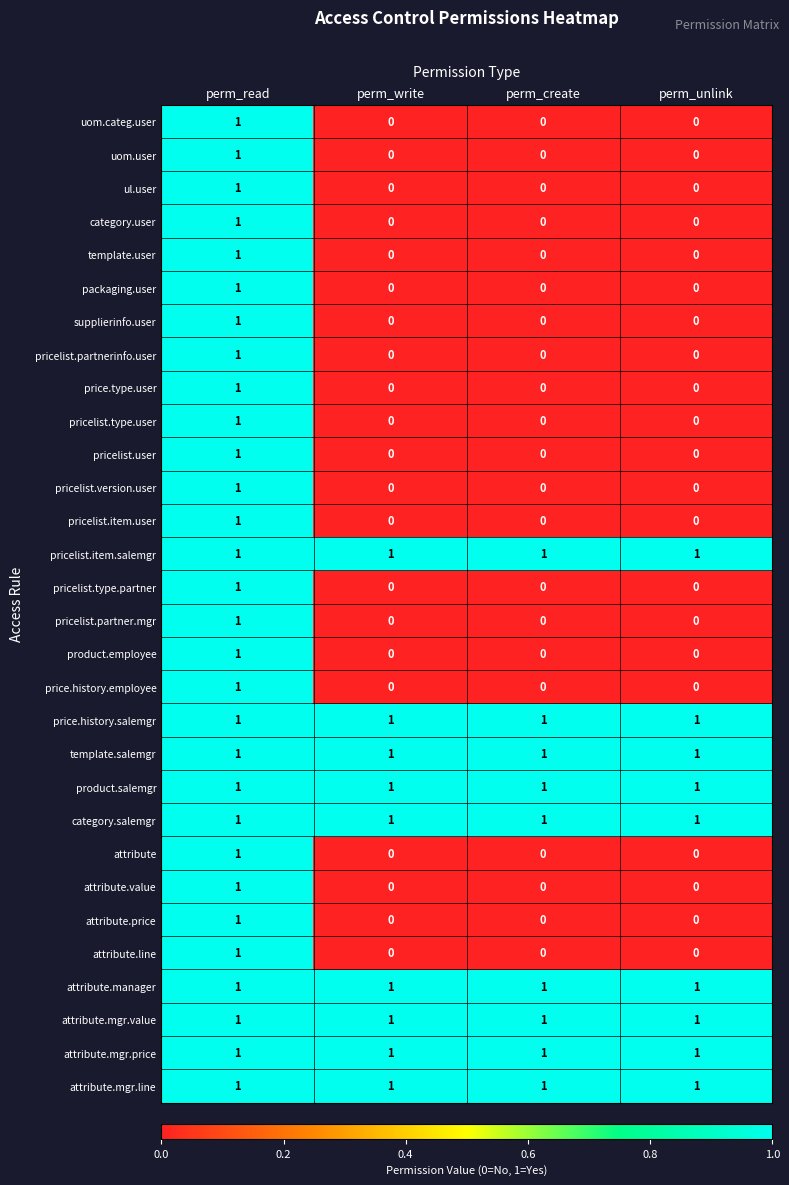

What is the total value across all series at perm_read?

30